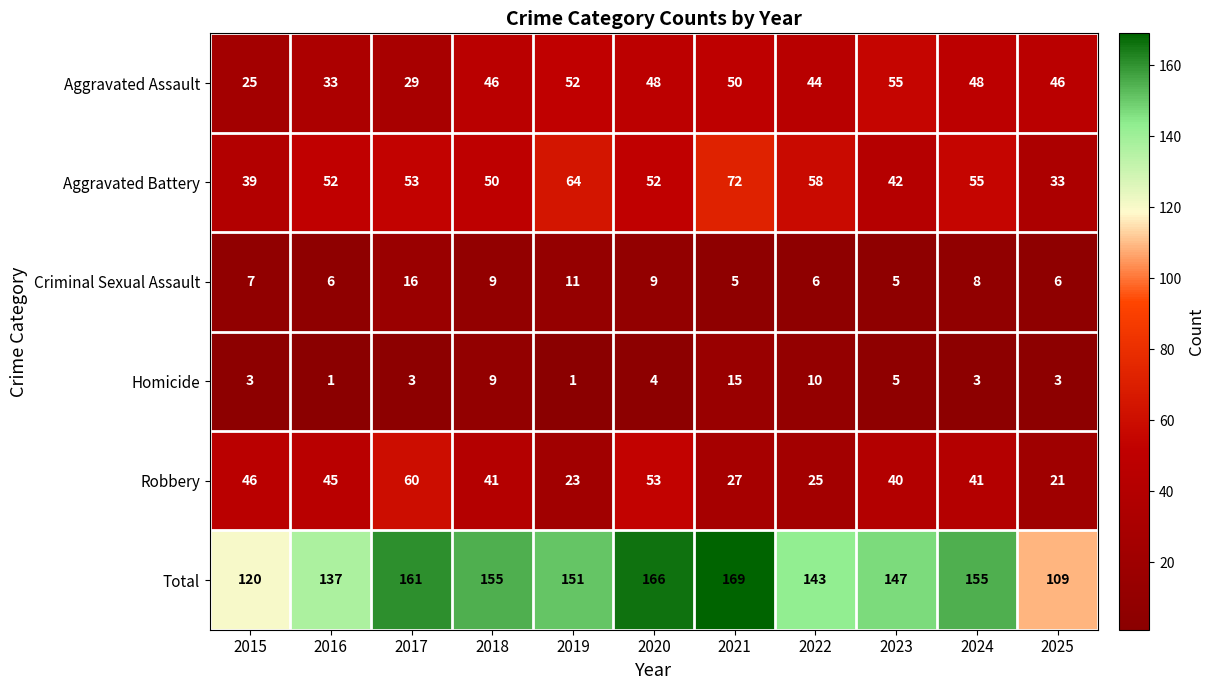

At how many categories does at least one series exceed 141?

8